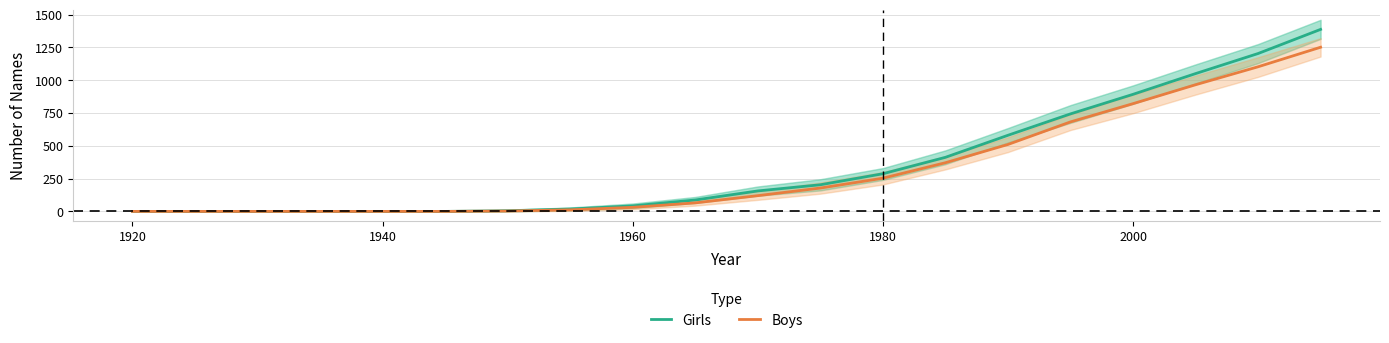

True or false: Girls has more than 2 interior local peaks.

False